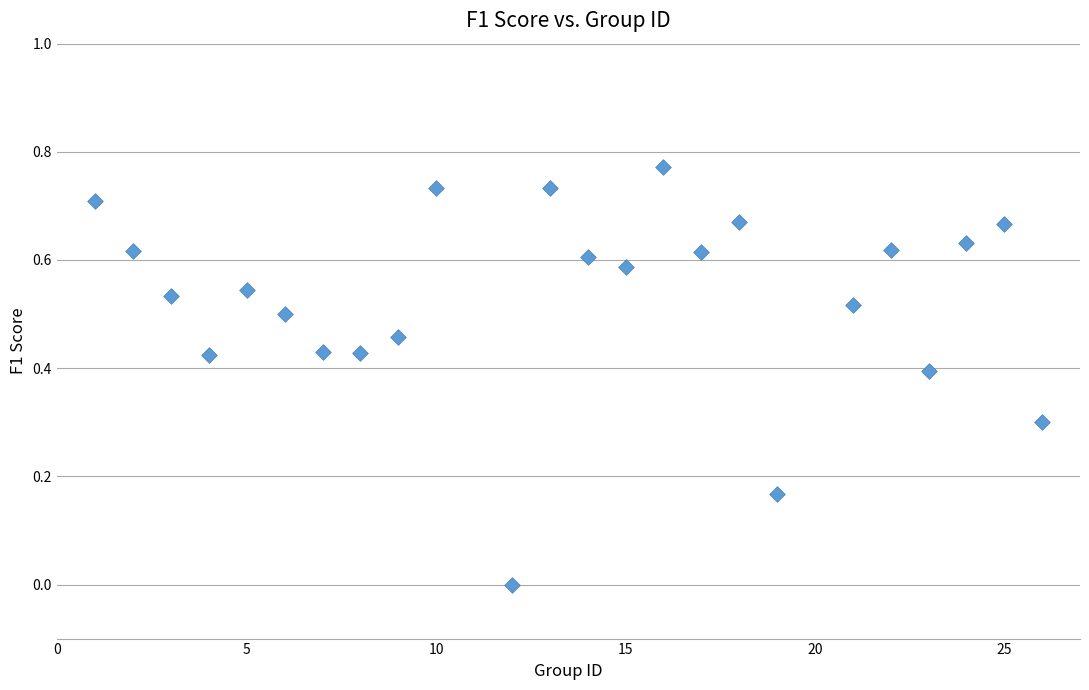

What is the range of X values (max minus min)?

25.0